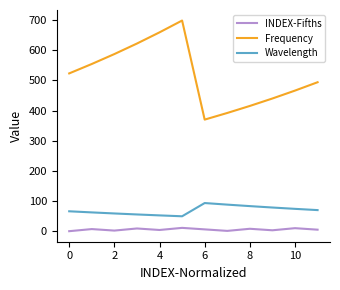

List the series in order of their peak value, highest first.

Frequency, Wavelength, INDEX-Fifths